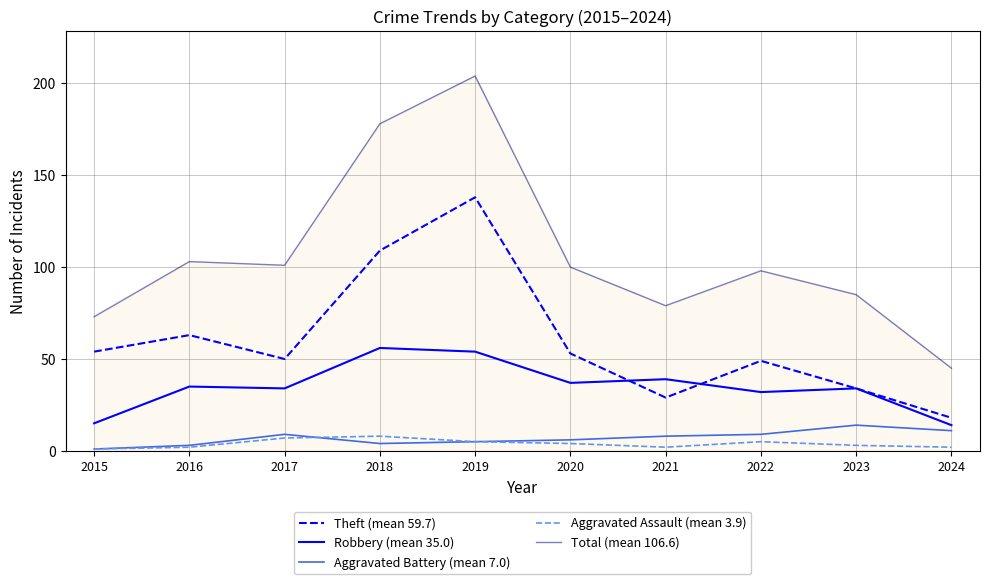

At which label does Aggravated Battery (mean 7.0) first exceed 8?

2017